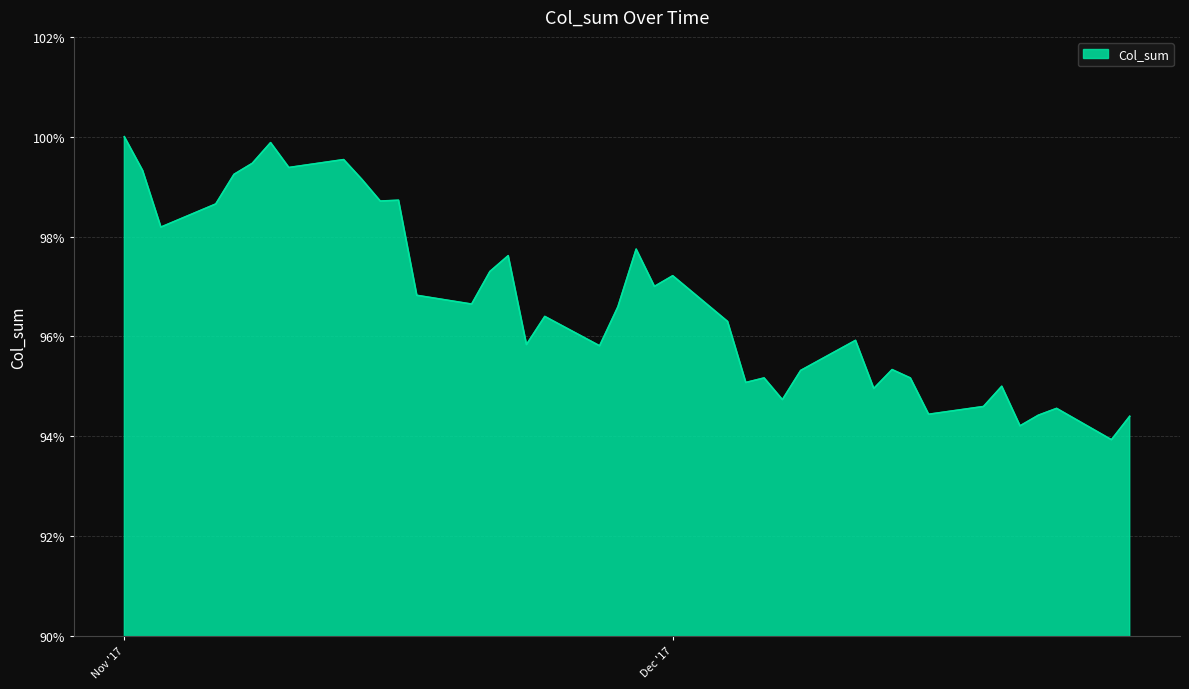

Does the chart display data point markers on the line(s)?

No